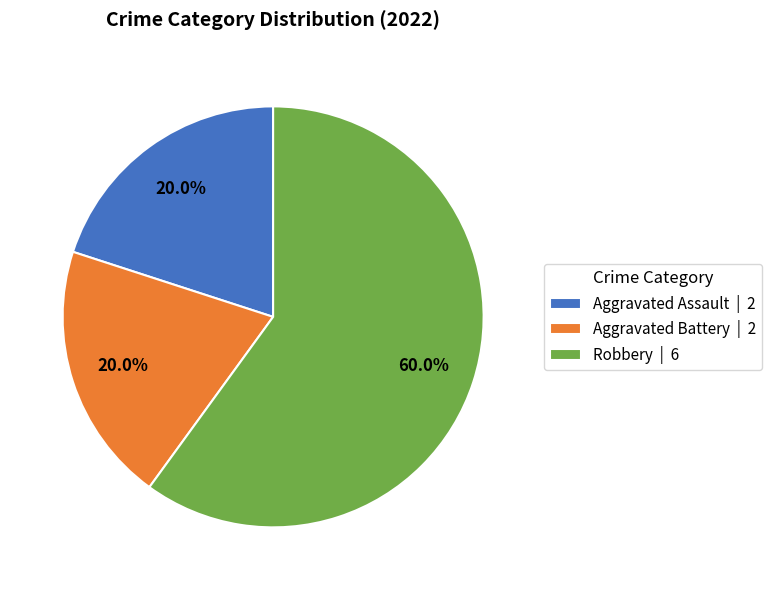

Count the number of slices in the pie.

3